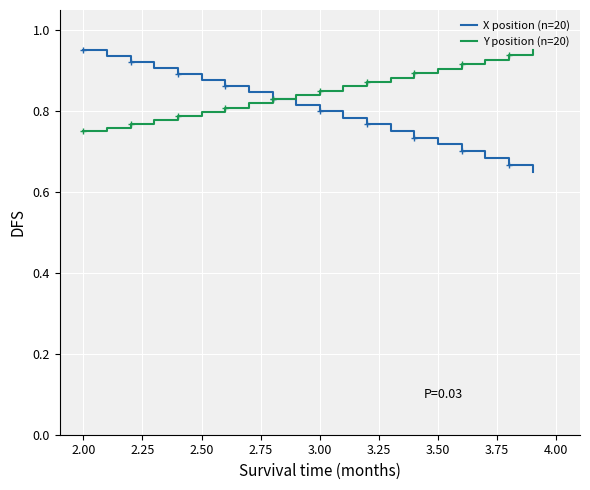

Count the Y position (n=20) values in the range 0 to 1.

20